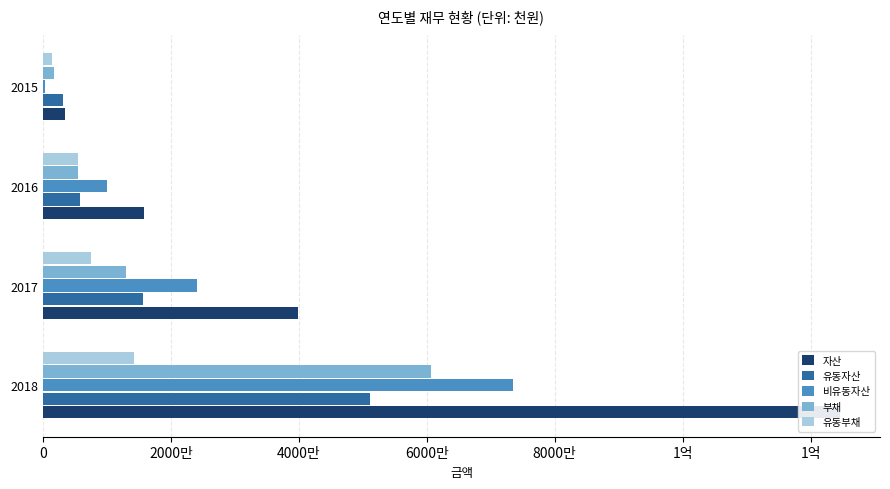

Is the value of 유동자산 at 2016 greater than the value of 유동부채 at 2018?

No